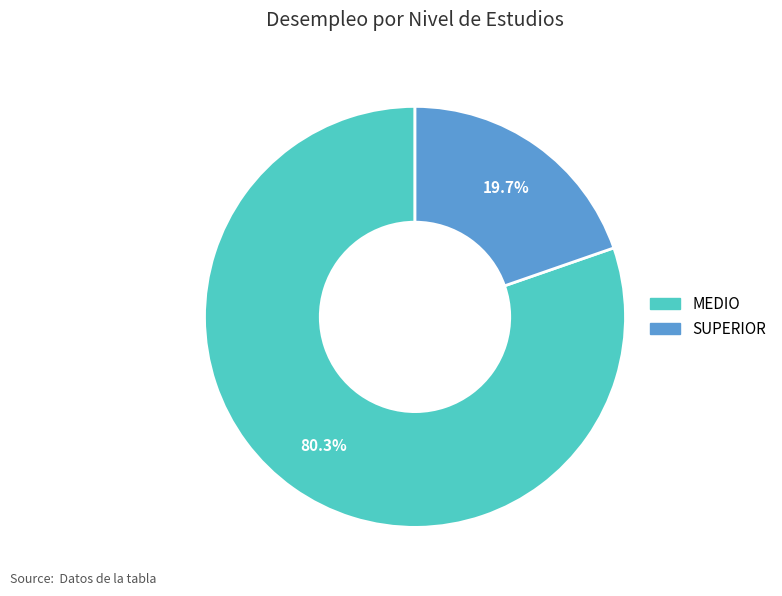

To the nearest percent, what portion does SUPERIOR represent?

20%